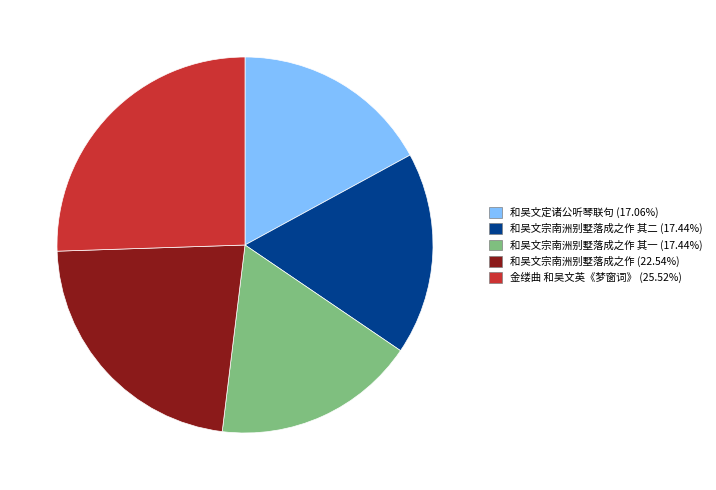

Is there any slice that represents more than half of the pie?

No